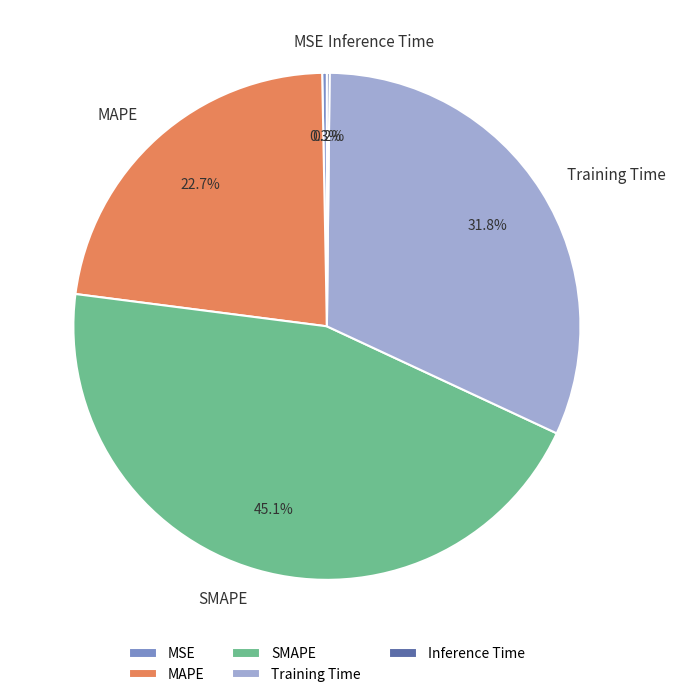

Is there any slice that represents more than half of the pie?

No